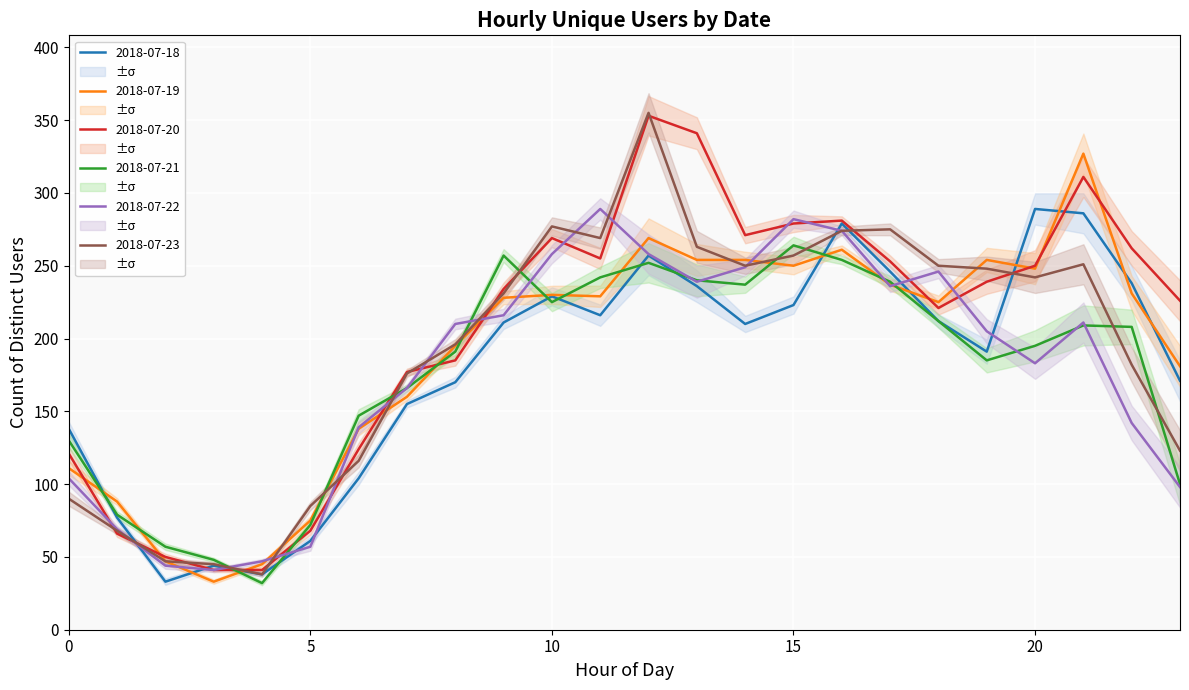

Reading left to right, list all the values displayed in this chart.

2018-07-18: 138	77	33	44	38	61	104	155	170	211	229	216	257	236	210	223	279	246	212	191	289	286	238	171
2018-07-19: 111	88	47	33	45	75	138	160	195	228	230	229	269	254	254	250	261	237	225	254	248	327	231	181
2018-07-20: 121	66	50	41	41	68	124	177	185	234	269	255	353	341	271	279	281	253	221	239	250	311	262	226
2018-07-21: 130	79	57	48	32	72	147	166	191	257	225	242	252	240	237	264	254	239	212	185	195	209	208	100
2018-07-22: 104	69	44	41	47	57	139	166	210	216	258	289	258	239	249	282	274	236	246	205	183	211	142	98
2018-07-23: 90	68	47	45	38	85	116	176	196	231	277	269	355	263	250	257	274	275	250	248	242	251	182	123